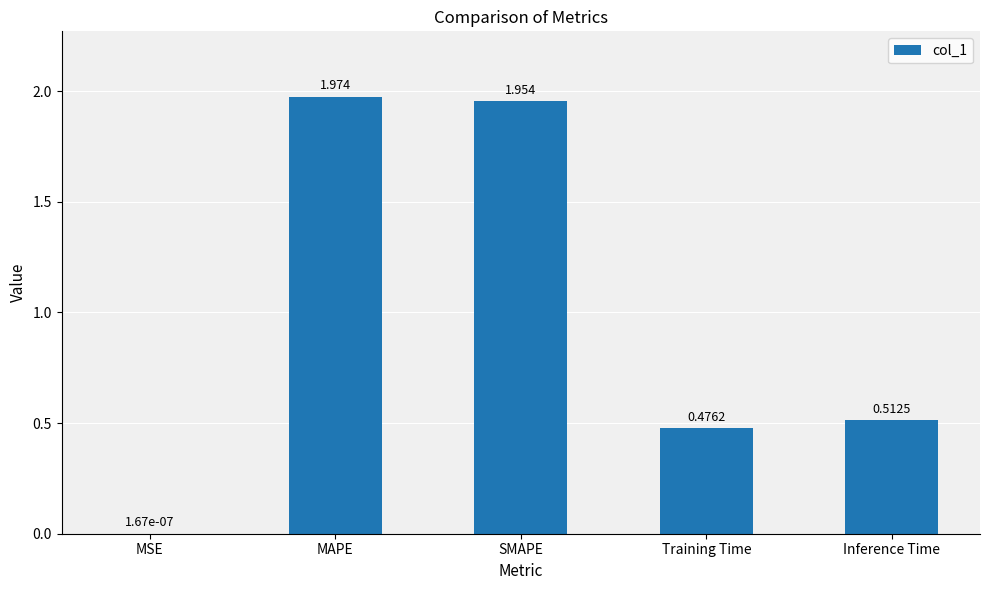

Which label corresponds to the largest value in the chart?

MAPE